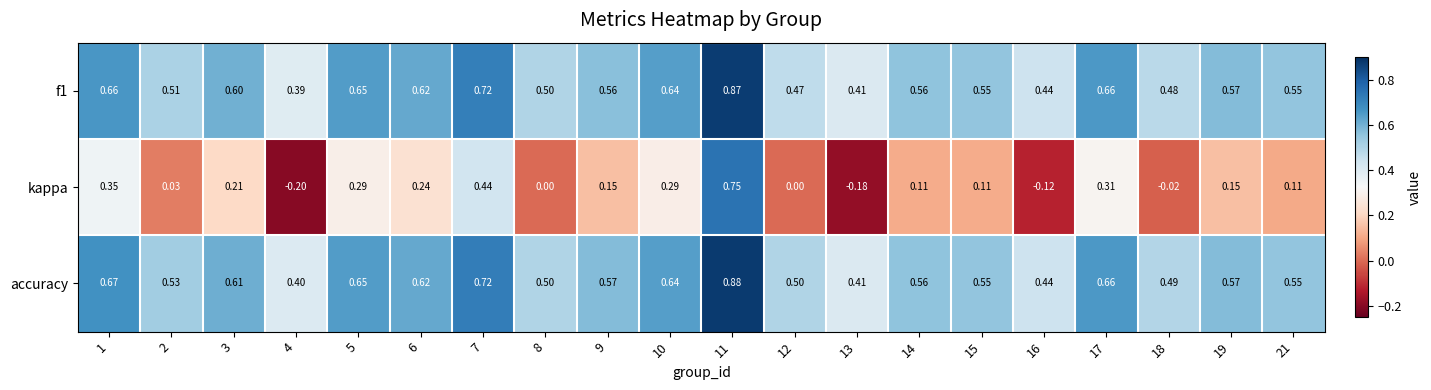

Which series has the largest range (max minus min)?

kappa